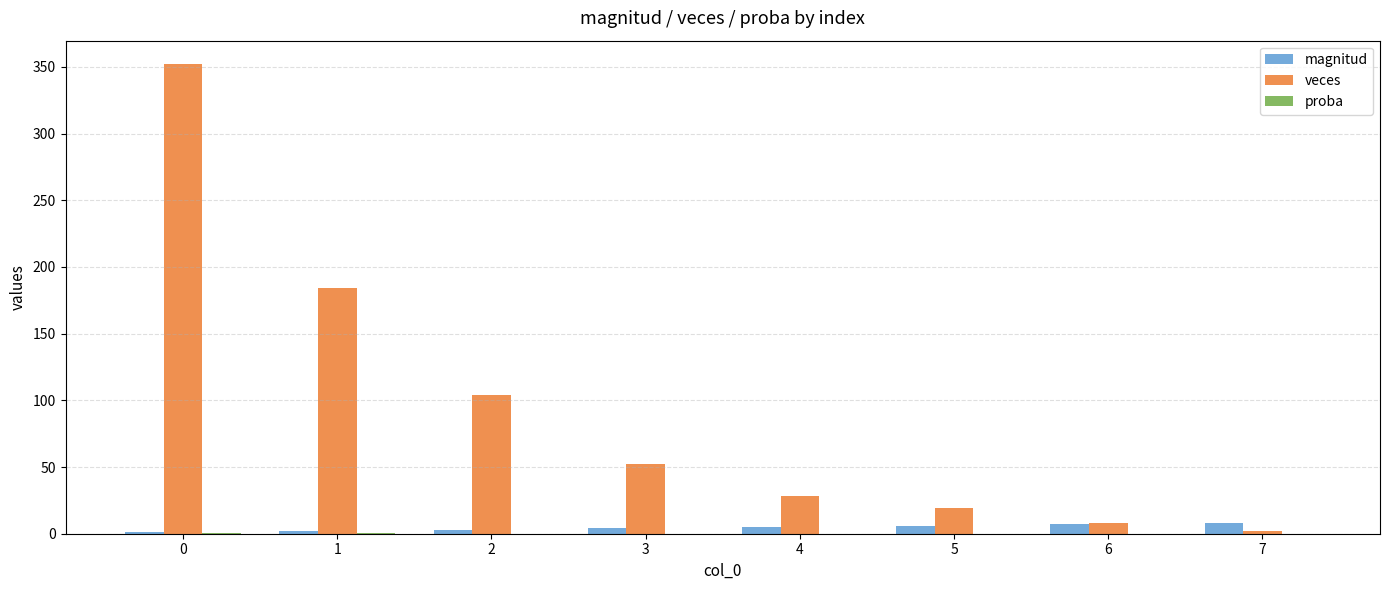

Is the value of veces at 0 greater than the value of magnitud at 0?

Yes